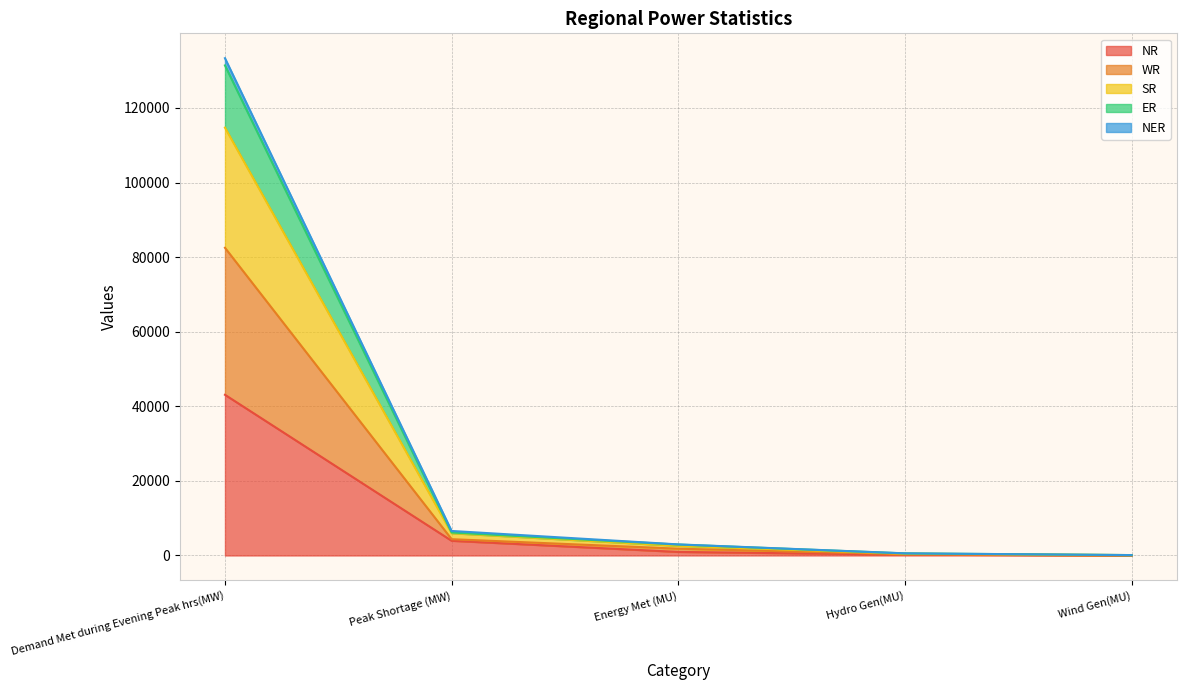

Where is NR nearest to the value 21549?

Peak Shortage (MW)